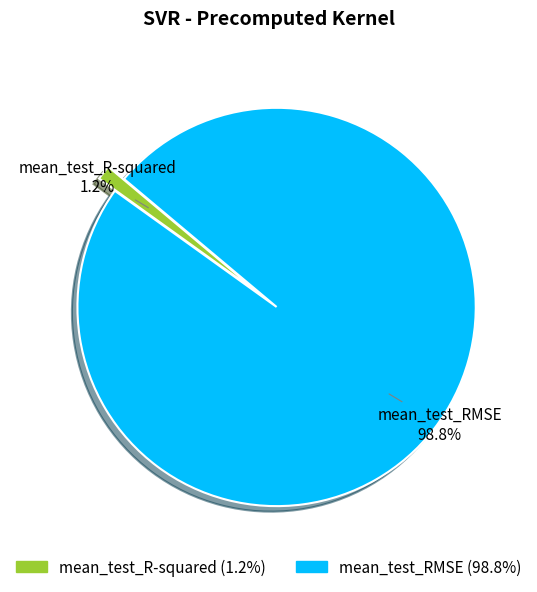

Which slice represents more than half of the pie?

mean_test_RMSE